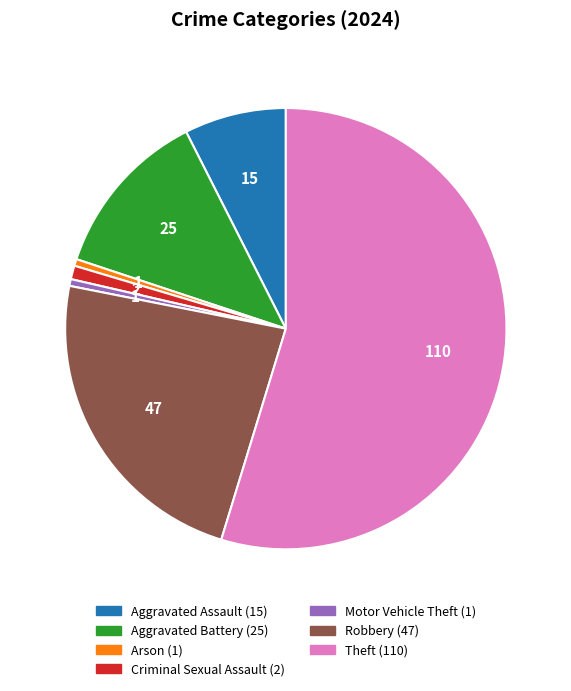

Does Criminal Sexual Assault account for over 50% of the chart?

No